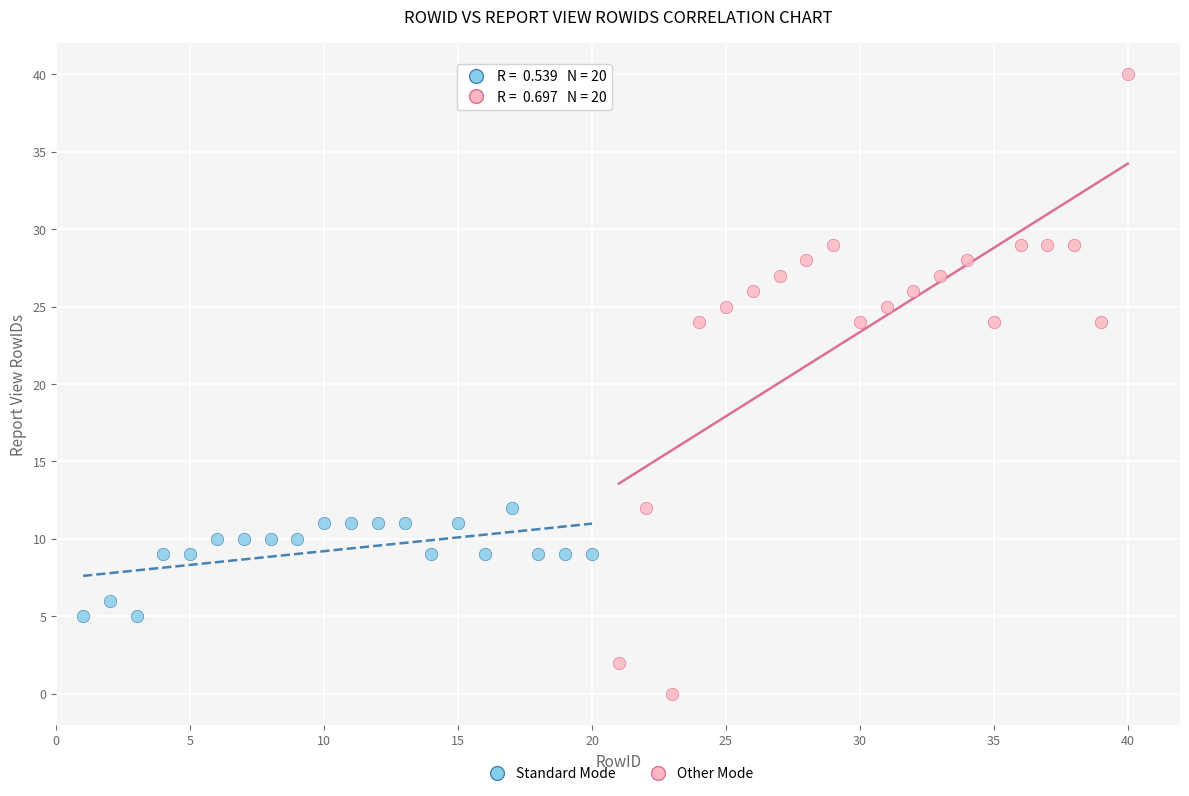

Which series contains the lowest Y value?

Other Mode